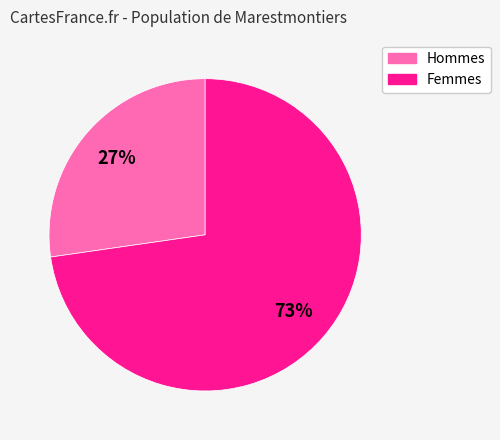

Does any single category account for the majority?

Yes